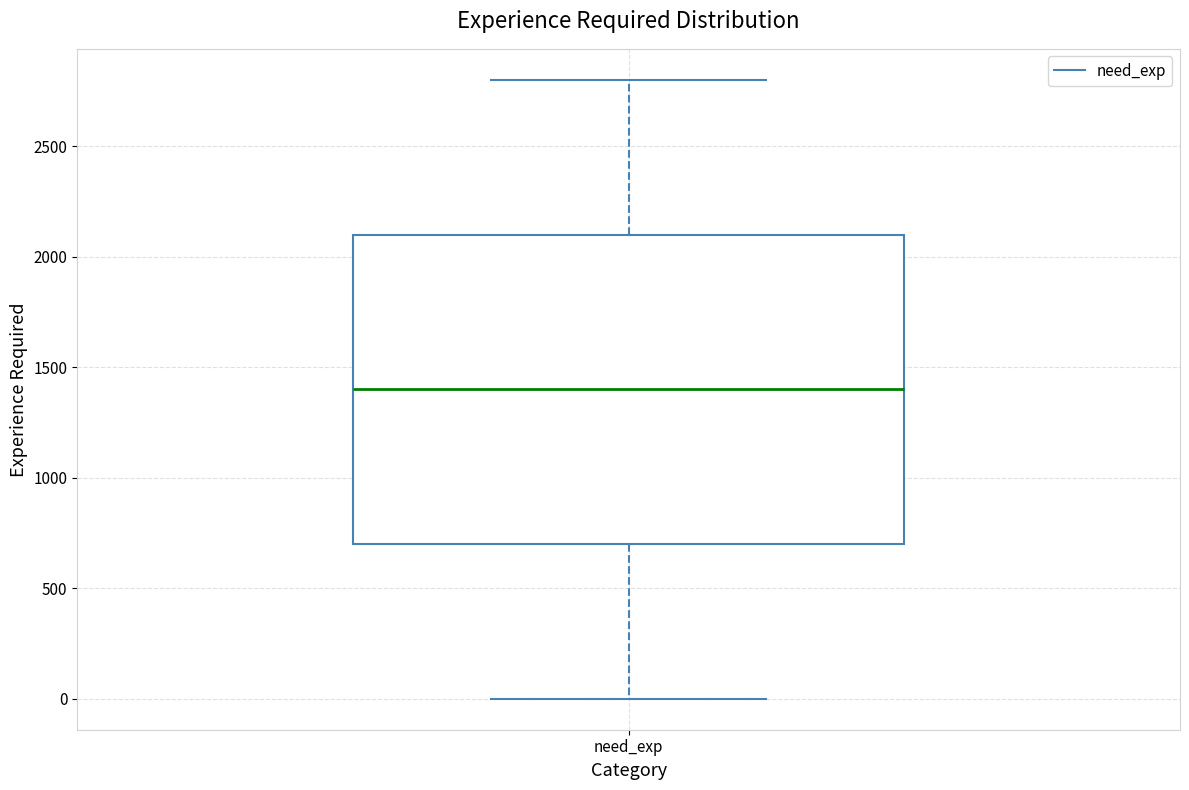

Where is the lower edge of the box for need_exp on the y-axis? The values are not printed on the chart, so give them approximately, as read against the axis.

700